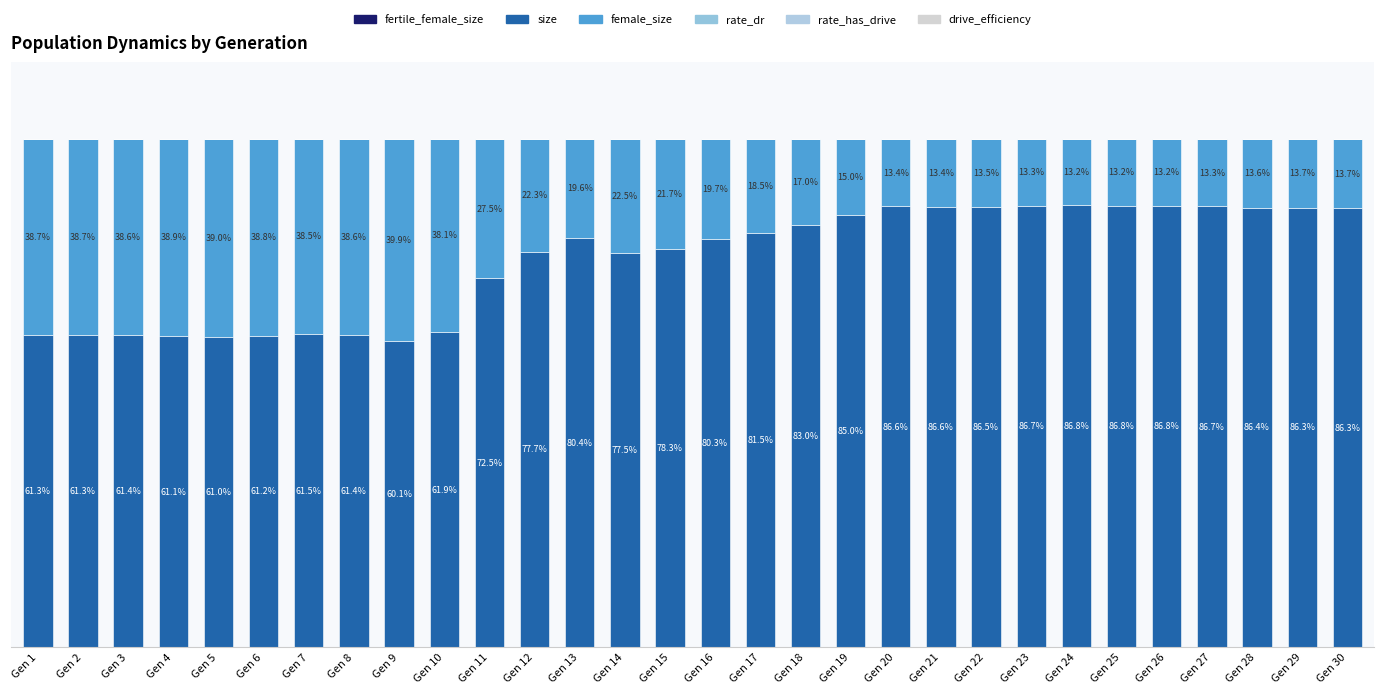

Are the bars horizontal?

No